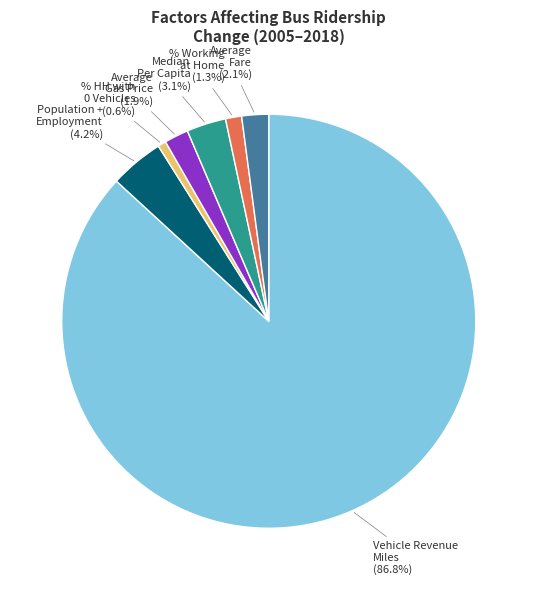

Is there any slice that represents more than half of the pie?

Yes